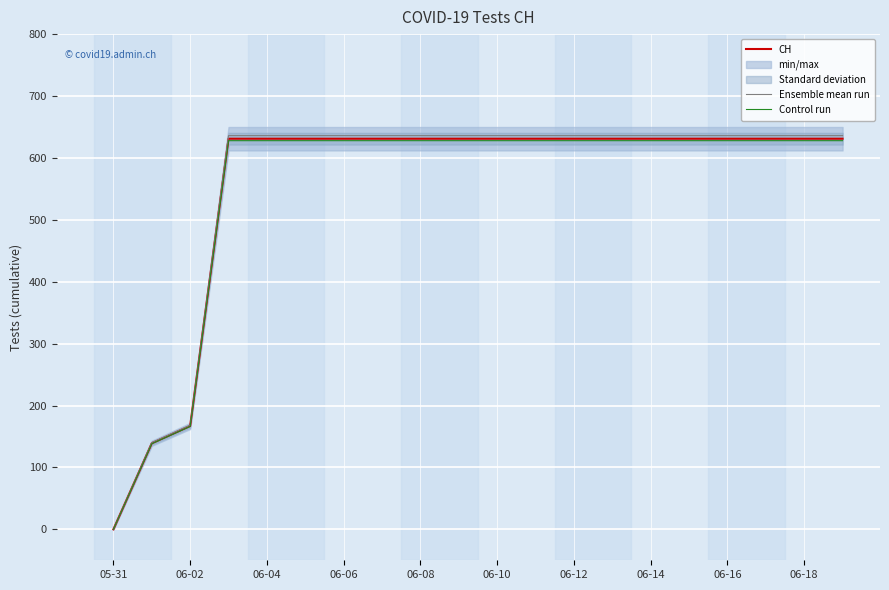

Which series has the largest total across all categories?

Ensemble mean run